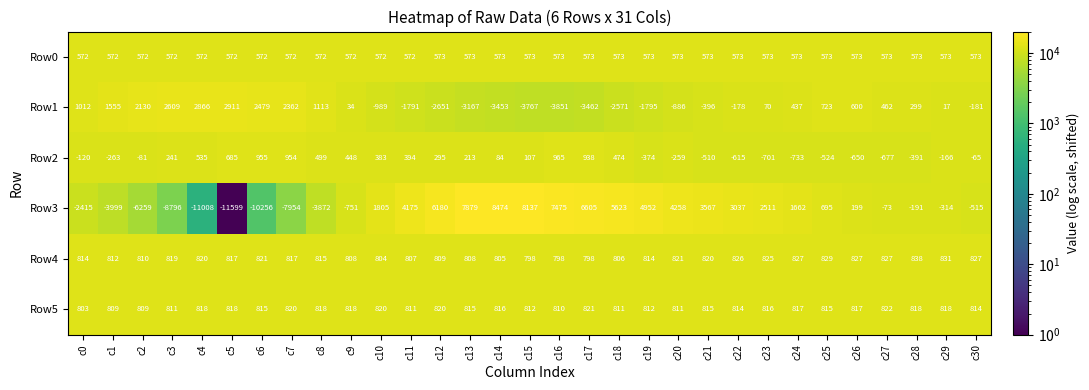

Is it true that Row2 equals -166 at c29?

True